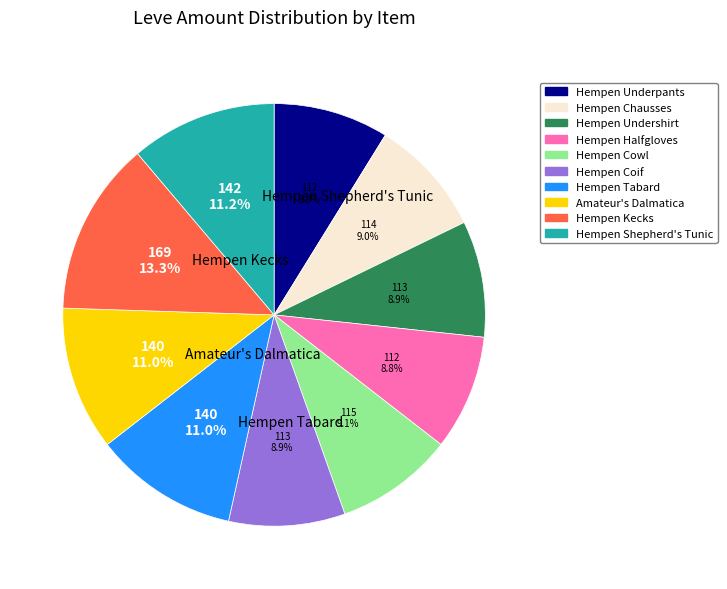

How many slices are in this pie chart?

10